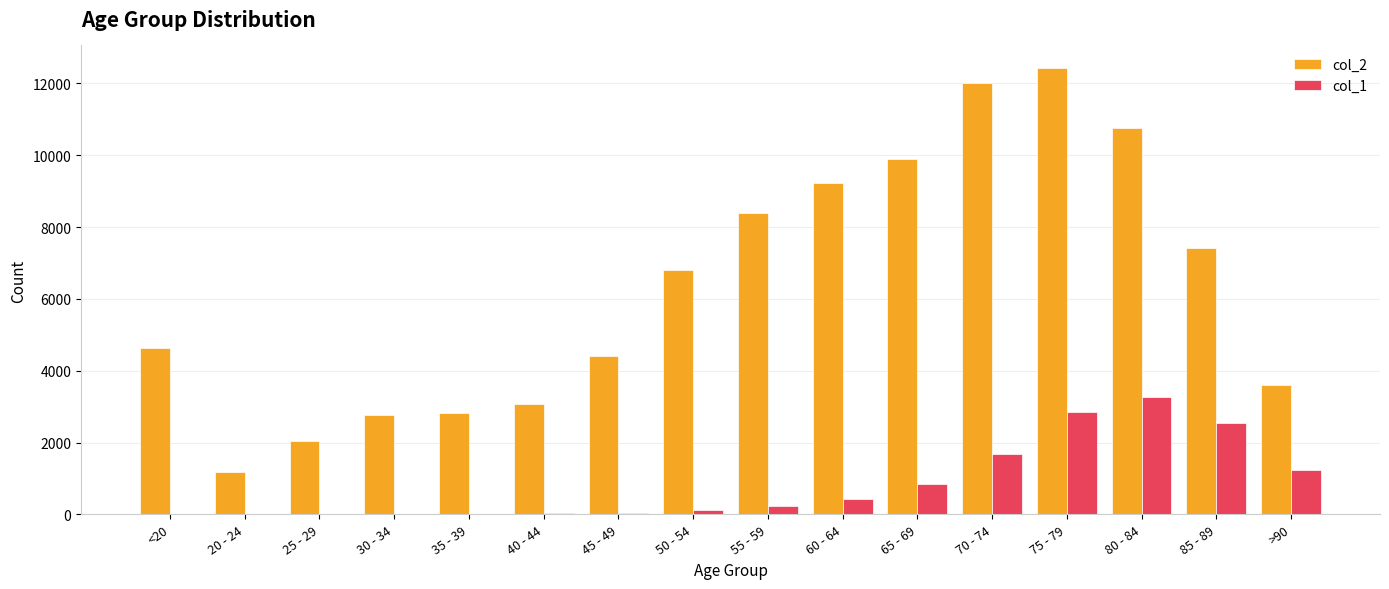

What is the sum of the col_1 values at 80 - 84 and 65 - 69?

4123